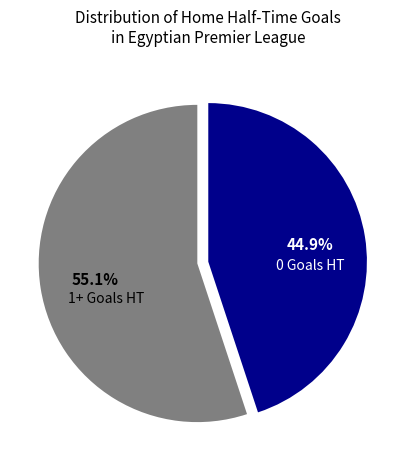

How many slices are in this pie chart?

2